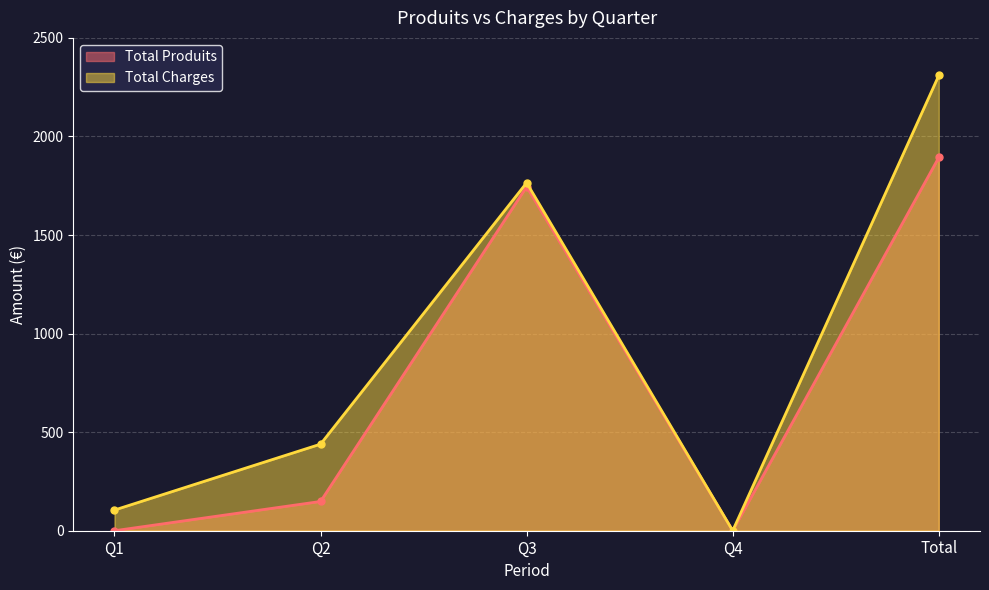

True or false: Total Charges and Total Produits cross at least once.

False